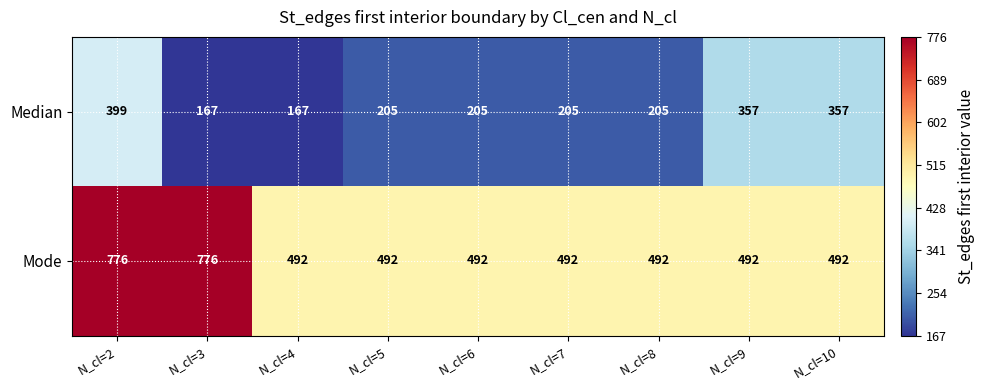

Between N_cl=4 and N_cl=9, which series saw the biggest shift?

Median